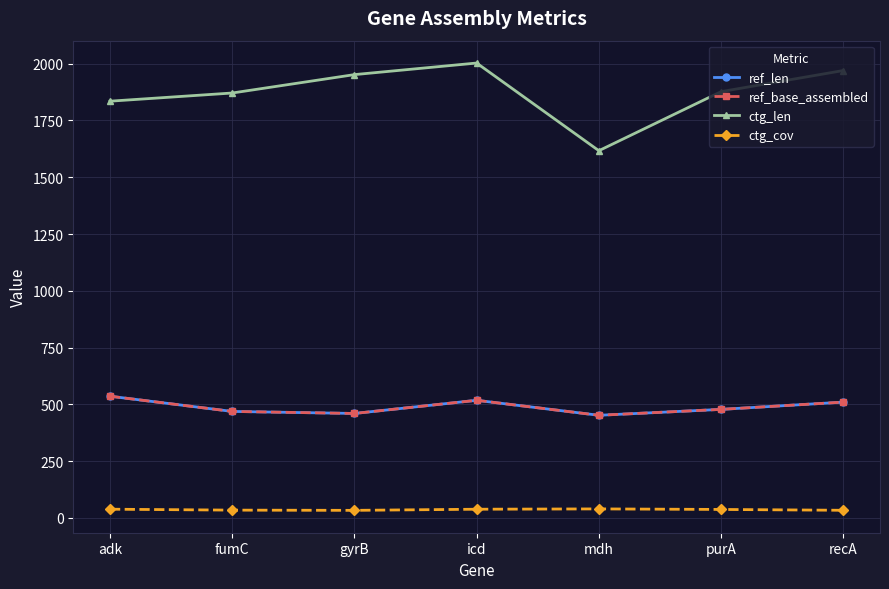

Is this an area chart (filled region under the line)?

No